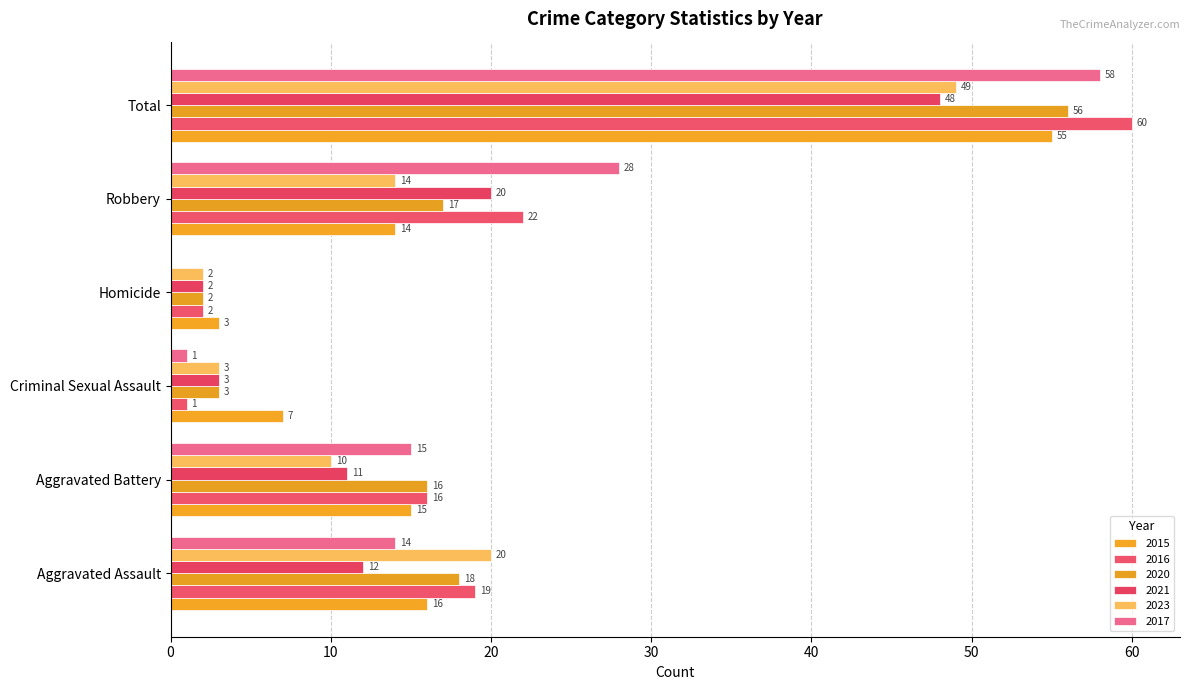

Reading right to left, list all the values displayed in this chart.

2015: Total=55	Robbery=14	Homicide=3	Criminal Sexual Assault=7	Aggravated Battery=15	Aggravated Assault=16
2016: Total=60	Robbery=22	Homicide=2	Criminal Sexual Assault=1	Aggravated Battery=16	Aggravated Assault=19
2020: Total=56	Robbery=17	Homicide=2	Criminal Sexual Assault=3	Aggravated Battery=16	Aggravated Assault=18
2021: Total=48	Robbery=20	Homicide=2	Criminal Sexual Assault=3	Aggravated Battery=11	Aggravated Assault=12
2023: Total=49	Robbery=14	Homicide=2	Criminal Sexual Assault=3	Aggravated Battery=10	Aggravated Assault=20
2017: Total=58	Robbery=28	Homicide=0	Criminal Sexual Assault=1	Aggravated Battery=15	Aggravated Assault=14